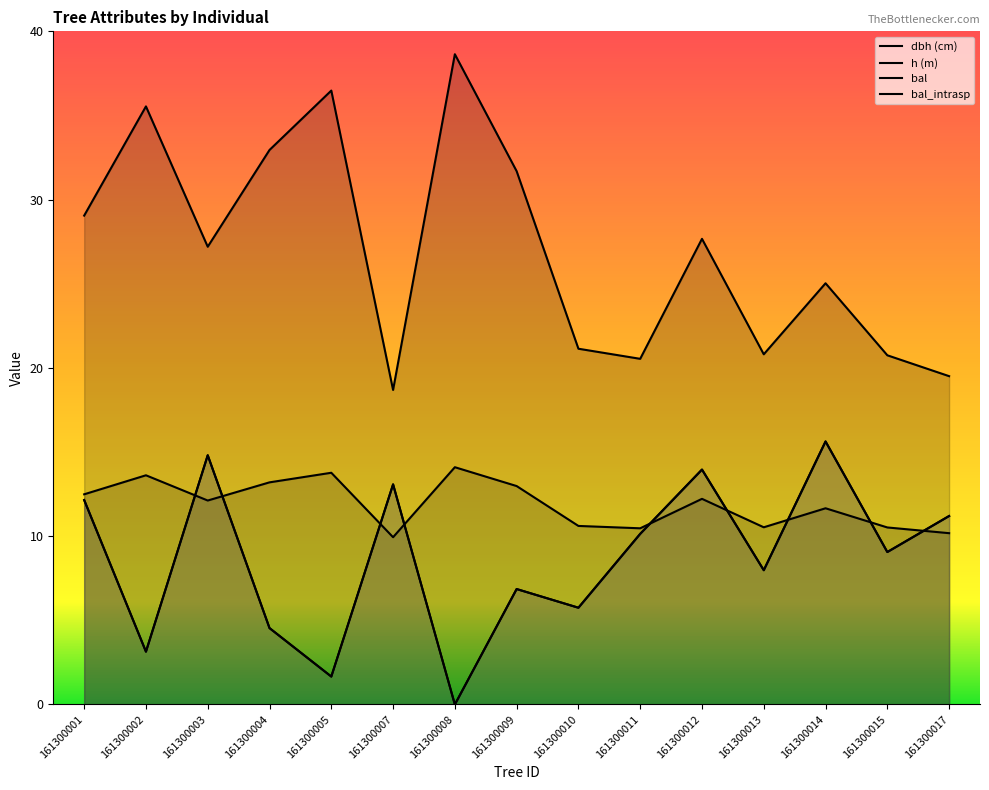

What is the total value across all series at 161300009?

58.4